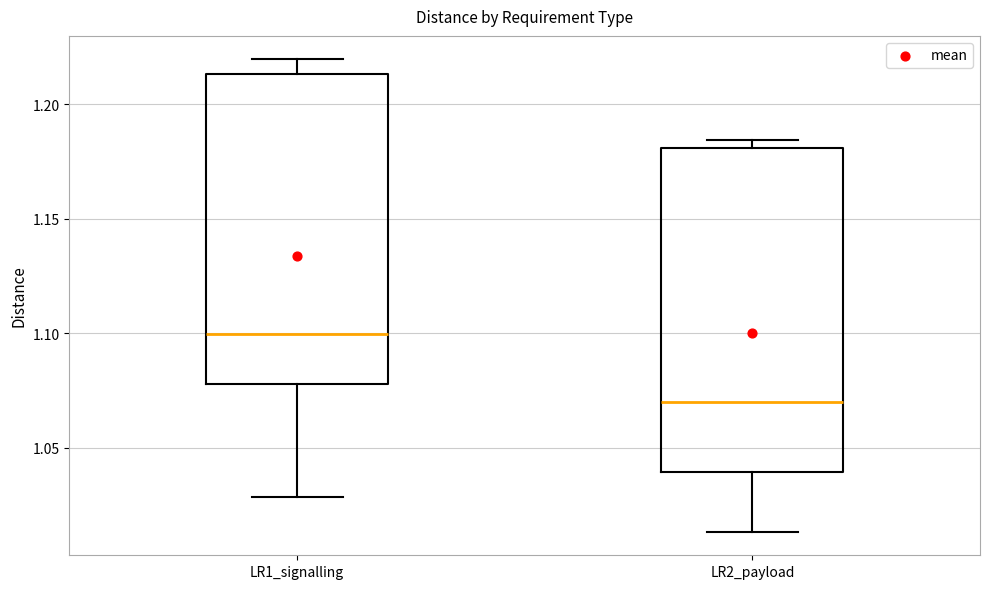

Which box's median line is the lowest?

LR2_payload